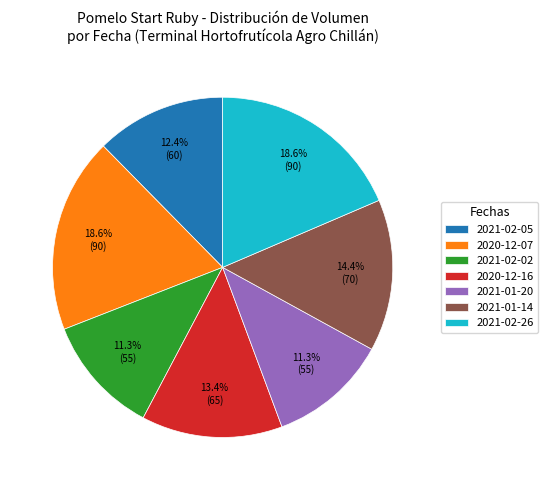

Is it true that 2021-01-20 is 1% of the pie?

False